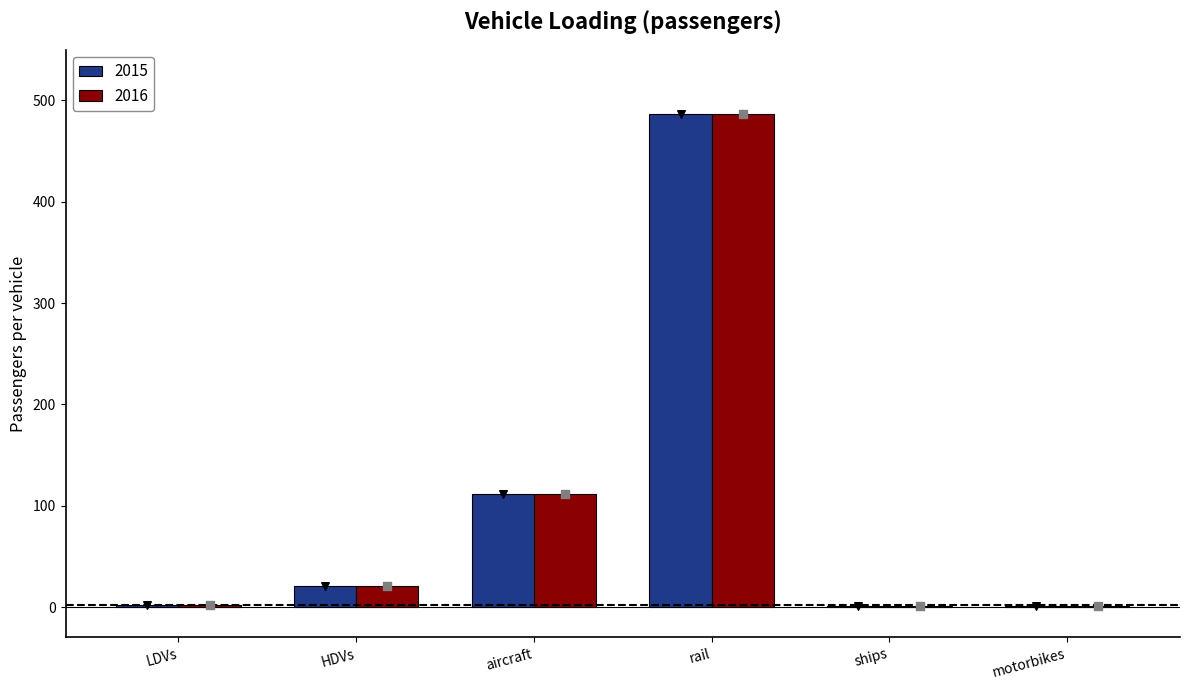

What is the total value across all series at motorbikes?

2.5